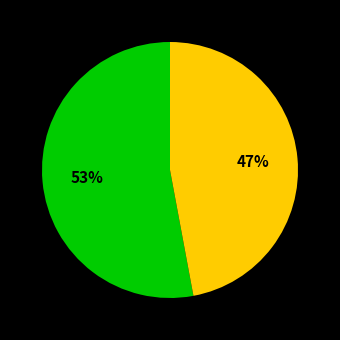

Is there a majority slice in this chart?

Yes